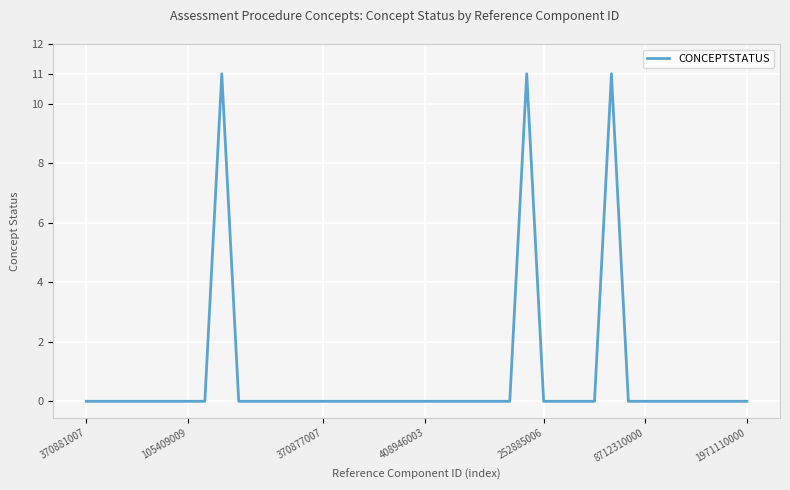

How many lines are shown in the chart?

1